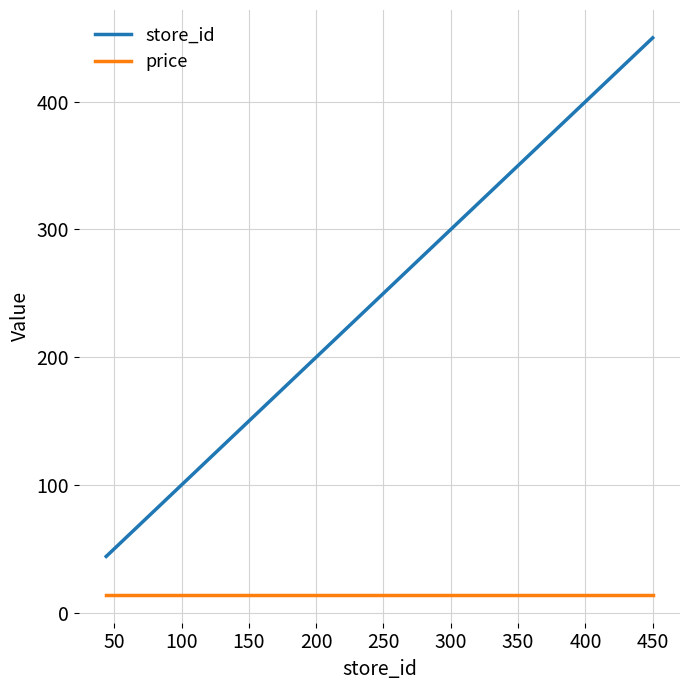

Which series has the largest total across all categories?

store_id